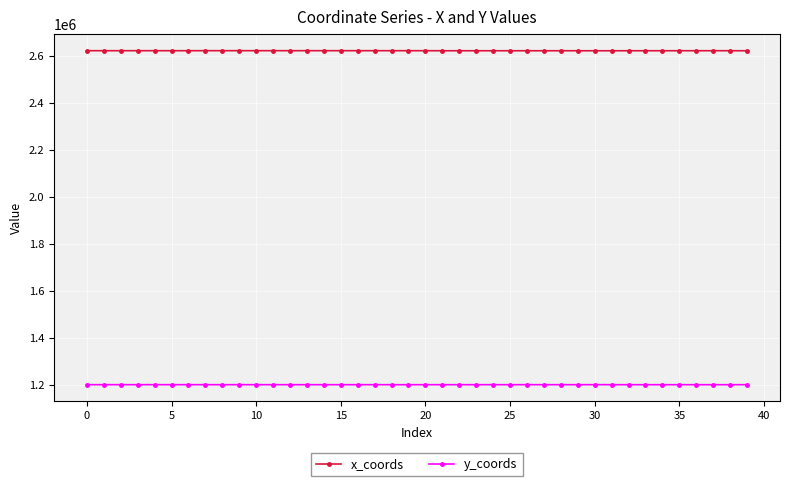

Rank the series by their average value, from highest to lowest.

x_coords, y_coords